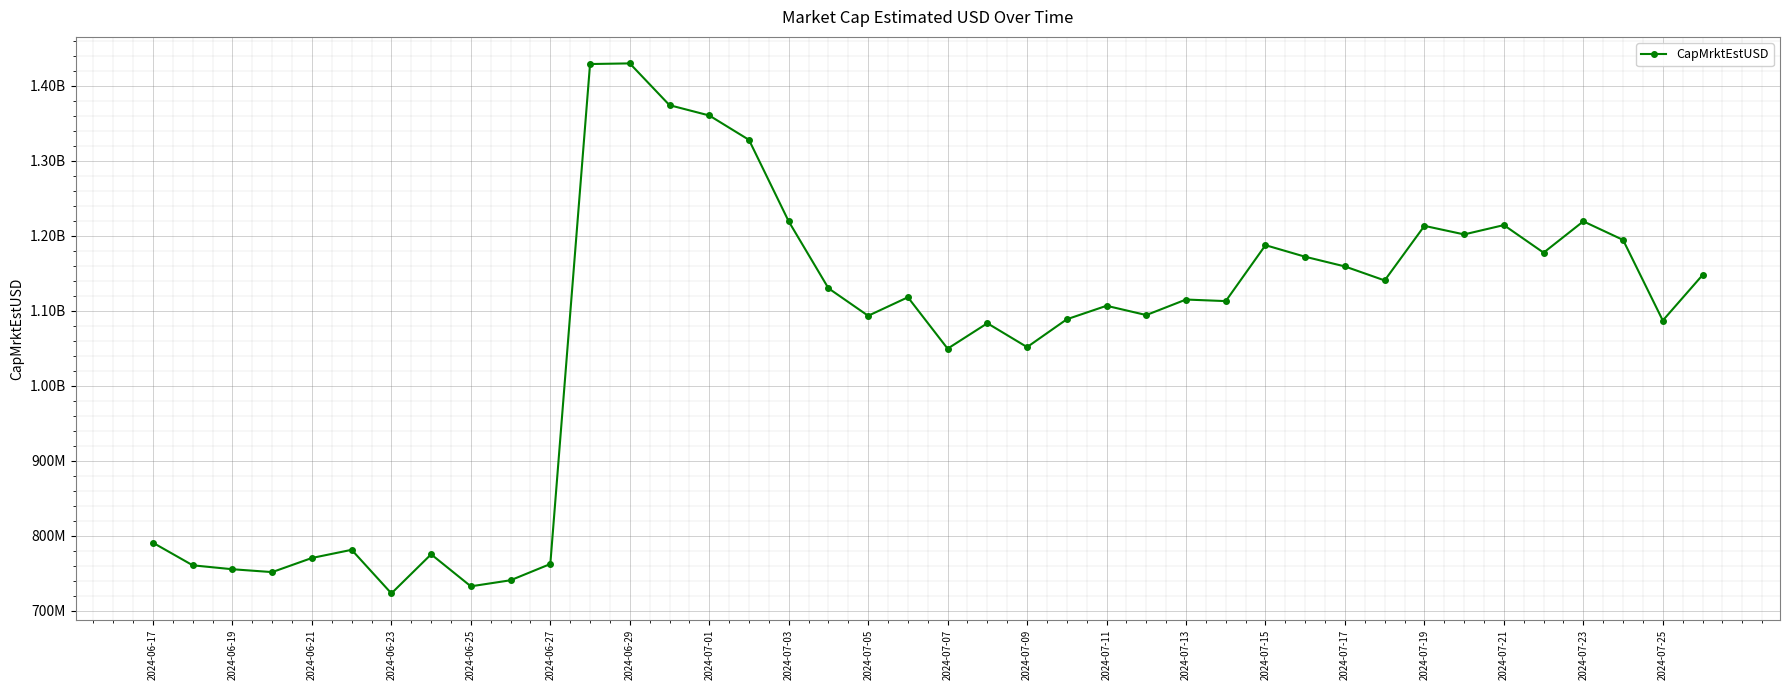

Does the chart have visible grid lines?

Yes